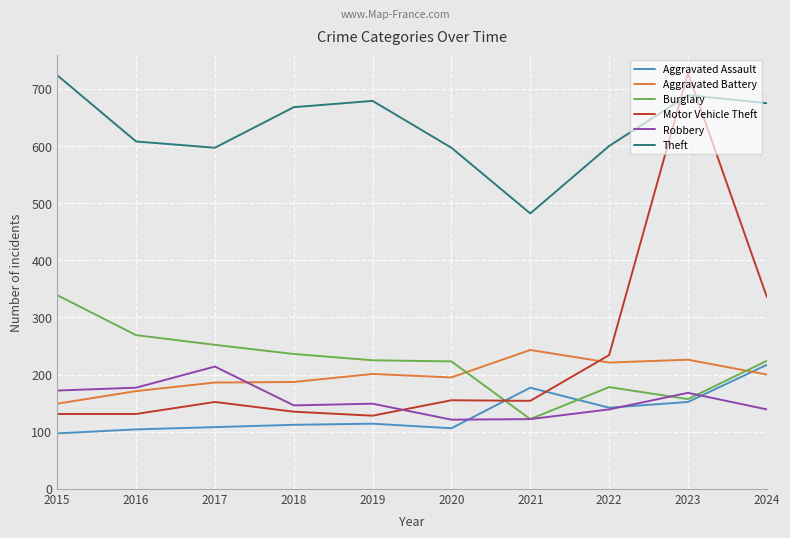

What is the spread (max minus min) of values at 2017?

489